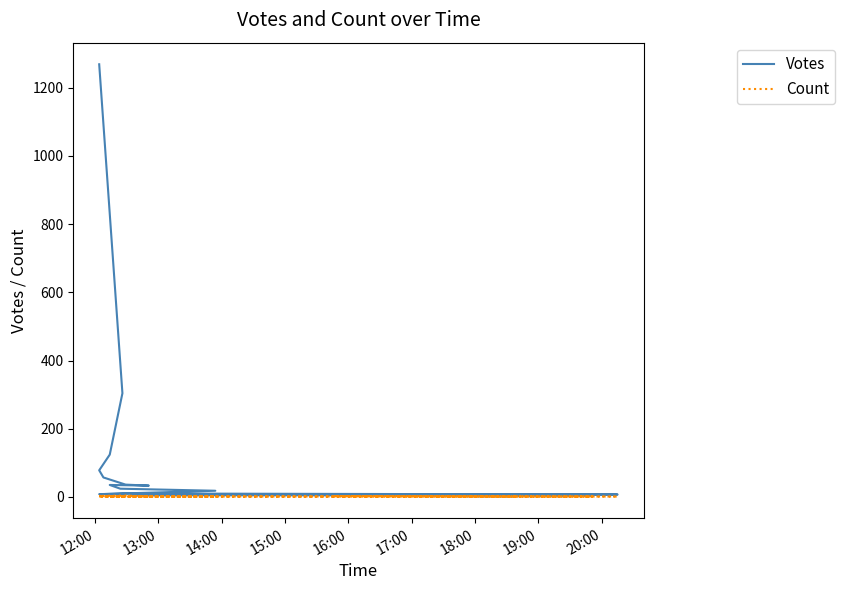

Which category has the lowest value across all series?

12:00